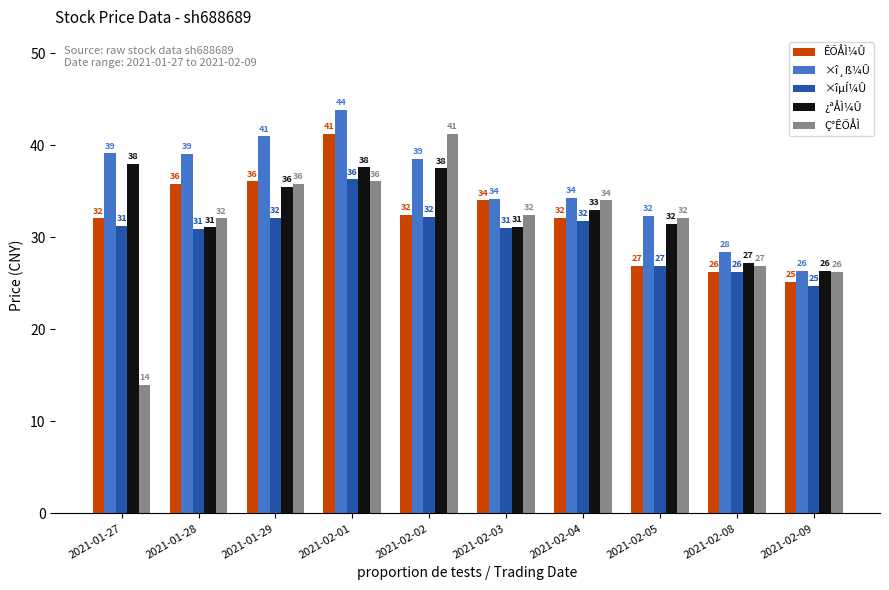

How many groups of bars are there?

10